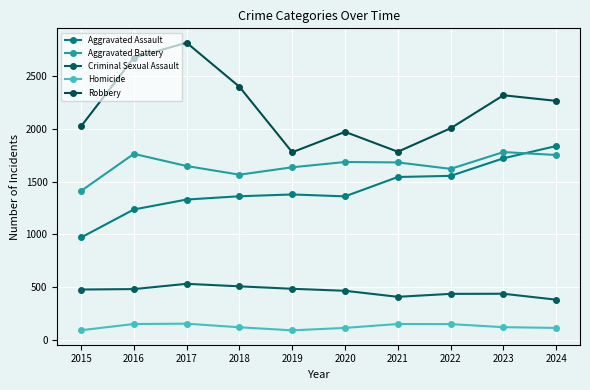

Which series changed the most between 2017 and 2024?

Robbery